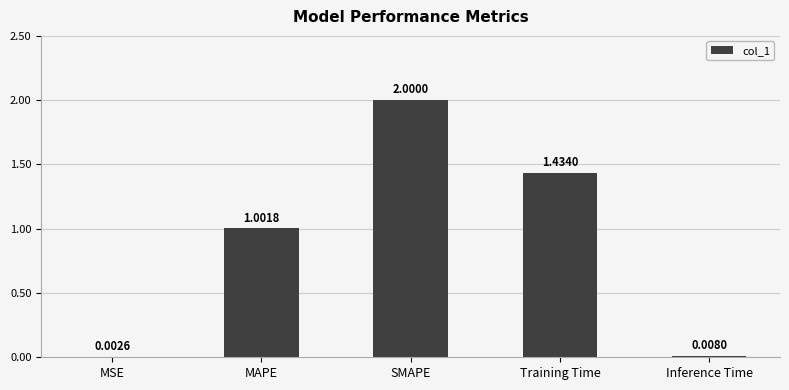

What is the difference between the values at MAPE and Inference Time?

1.0